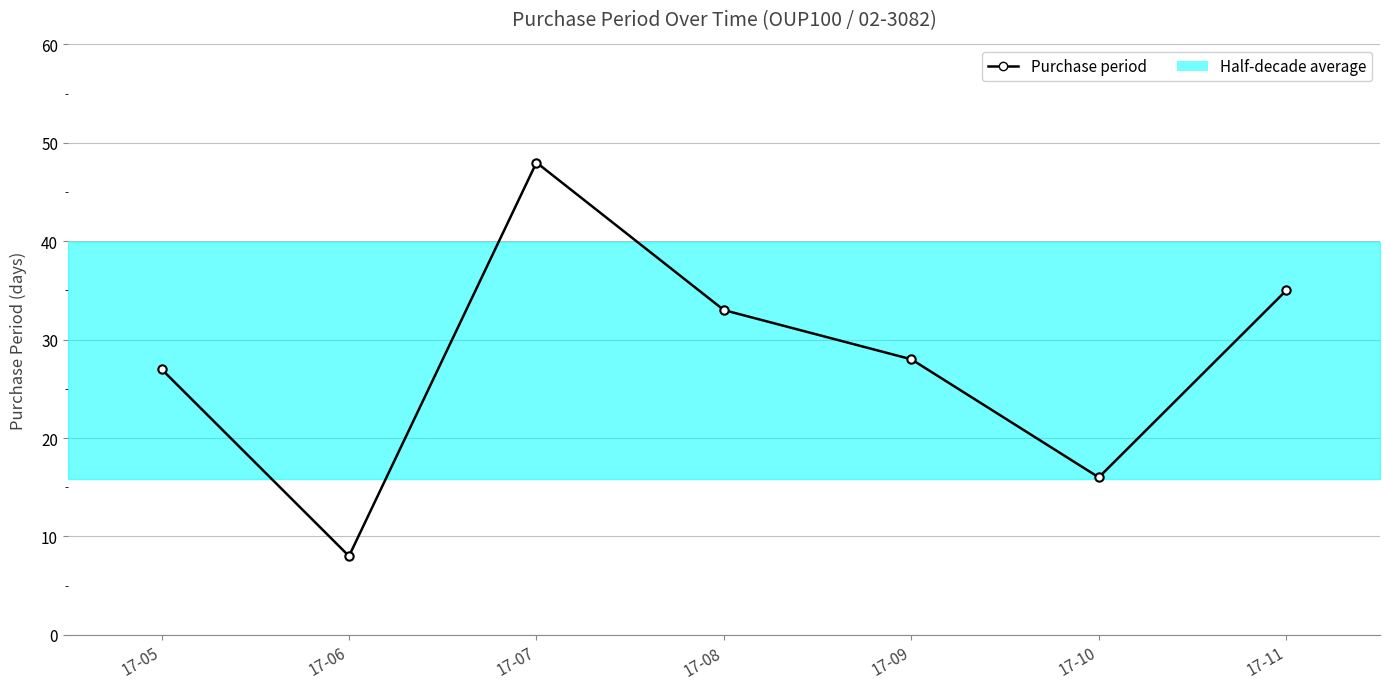

Reading left to right, transcribe all the data shown in this chart.

27	8	48	33	28	16	35